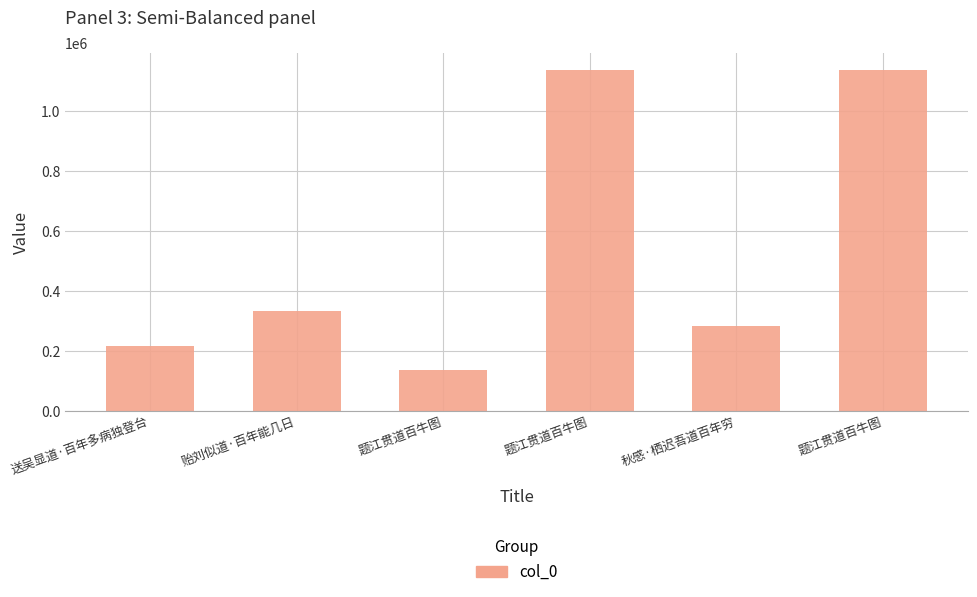

What is the label of the 1st bar from the right?

题江贯道百牛图